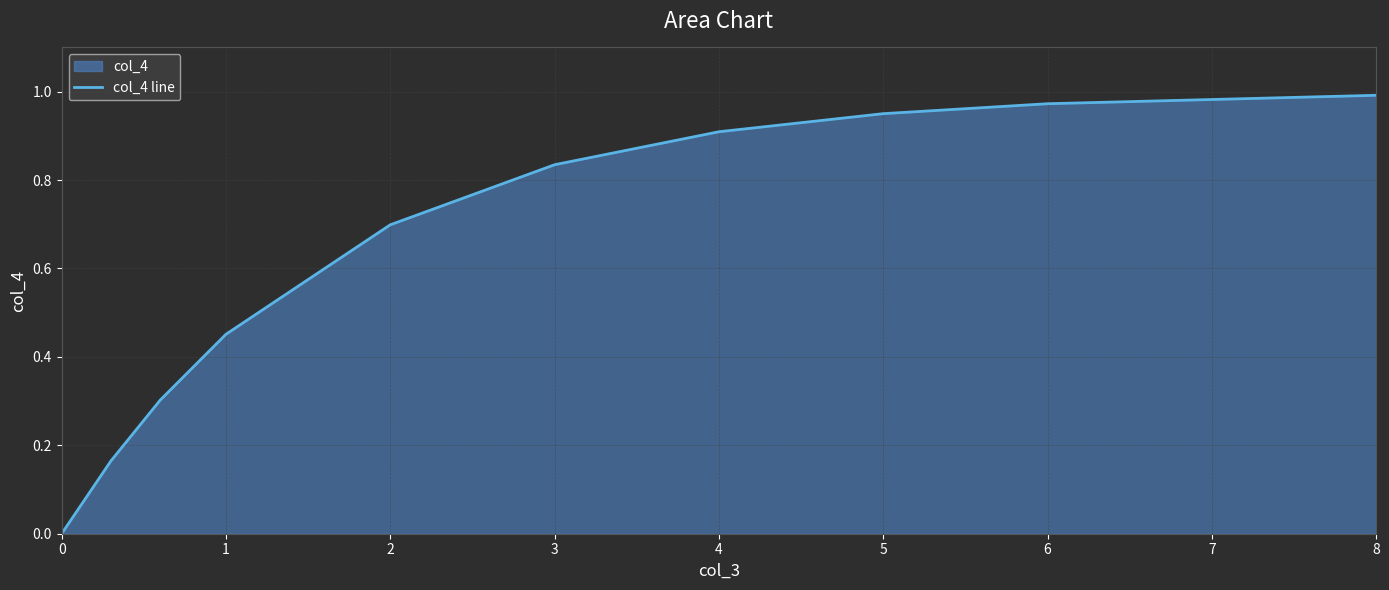

What is the change in value from 0 to 4?

+0.9